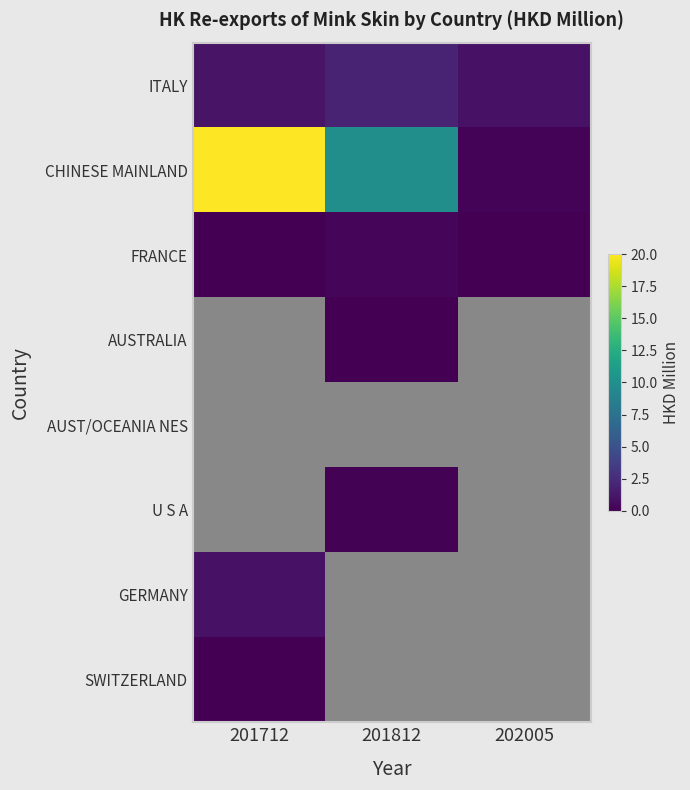

How many categories are shown in the chart?

3